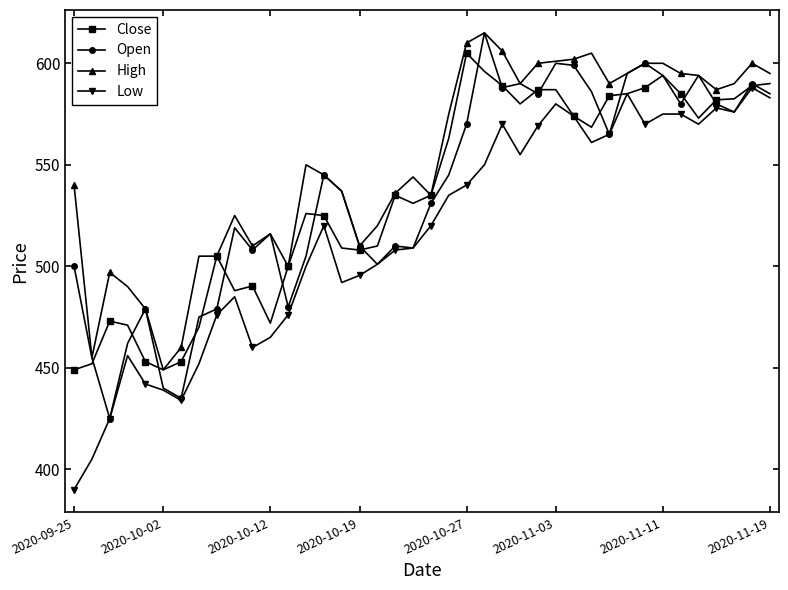

What is the highest value of the Low series?

588.0